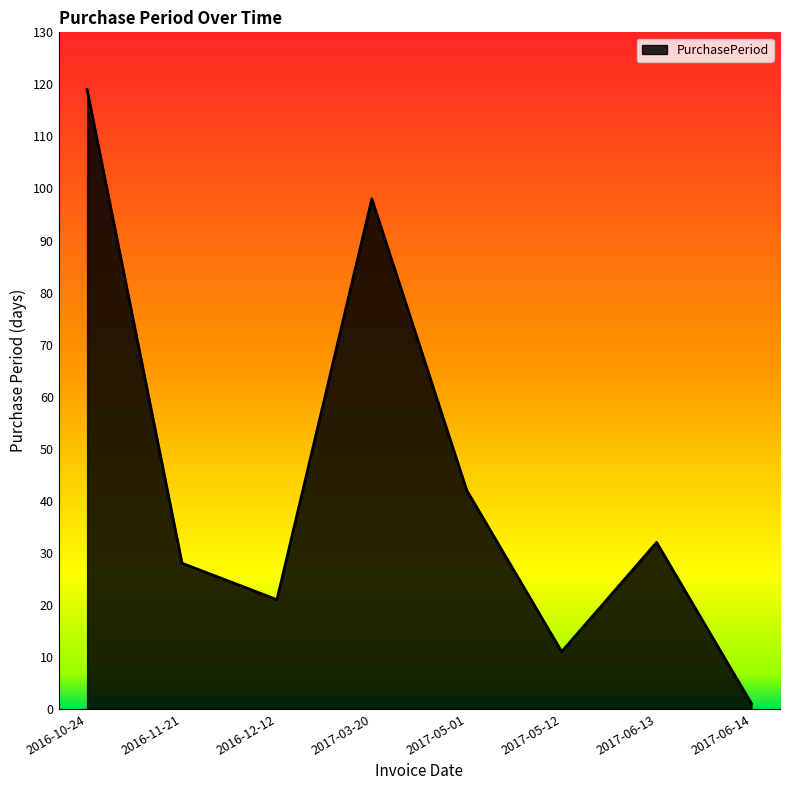

How many lines are shown in the chart?

1